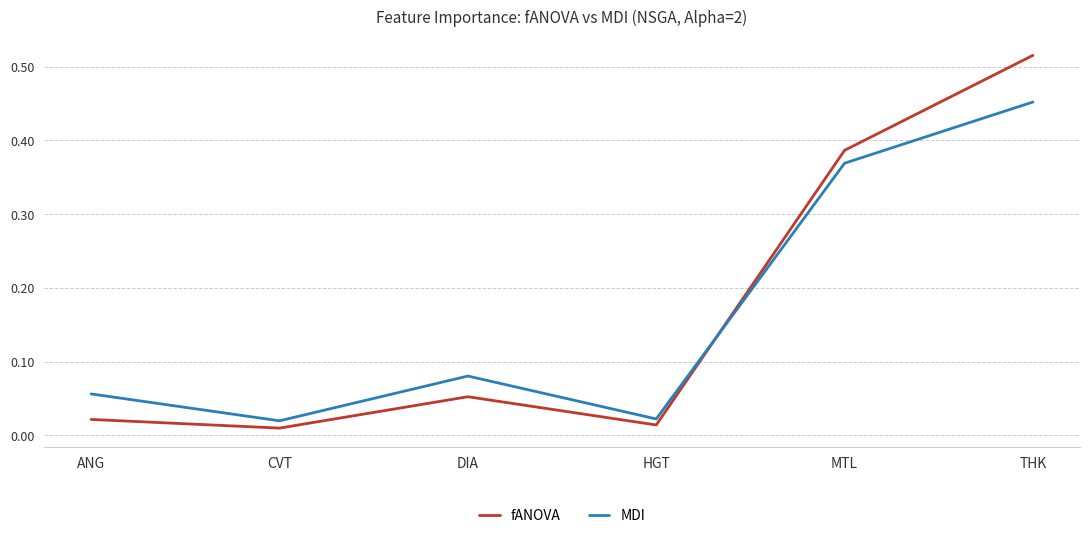

List the series in order of their peak value, lowest first.

MDI, fANOVA